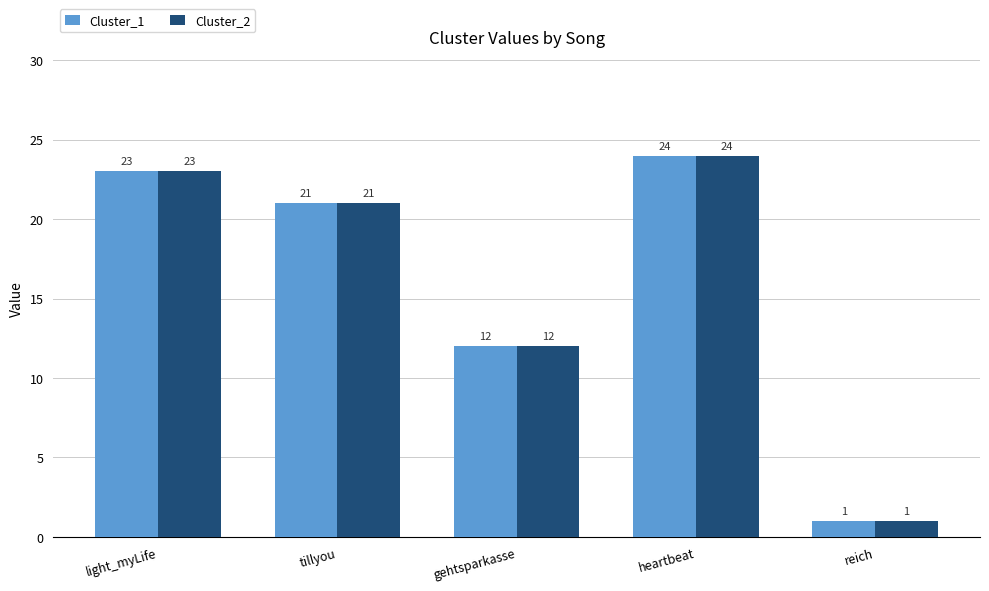

The Cluster_2 series shows 1 at reich. True or false?

True